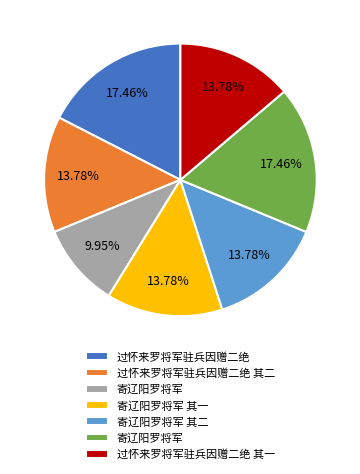

Does any single category account for the majority?

No